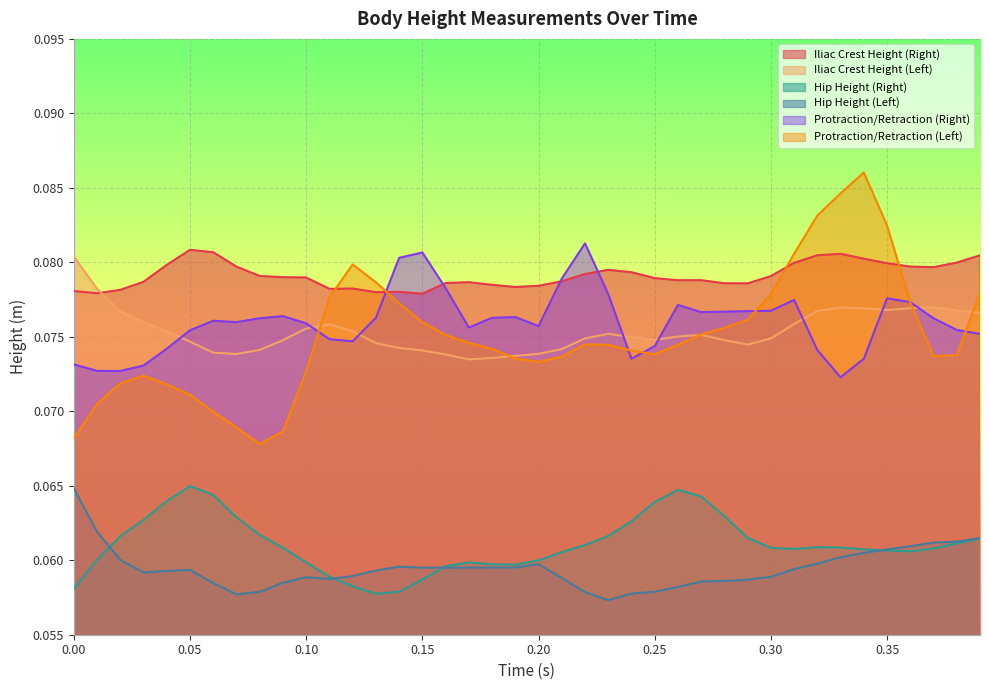

True or false: Hip Height (Right) and Protraction/Retraction (Left) cross at least once.

False